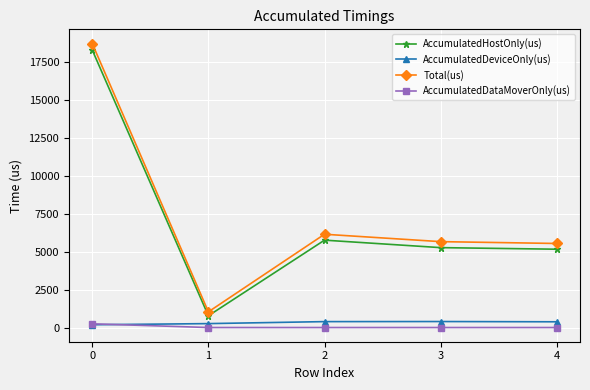

Is it true that Total(us) equals 25594.1 at 0?

False